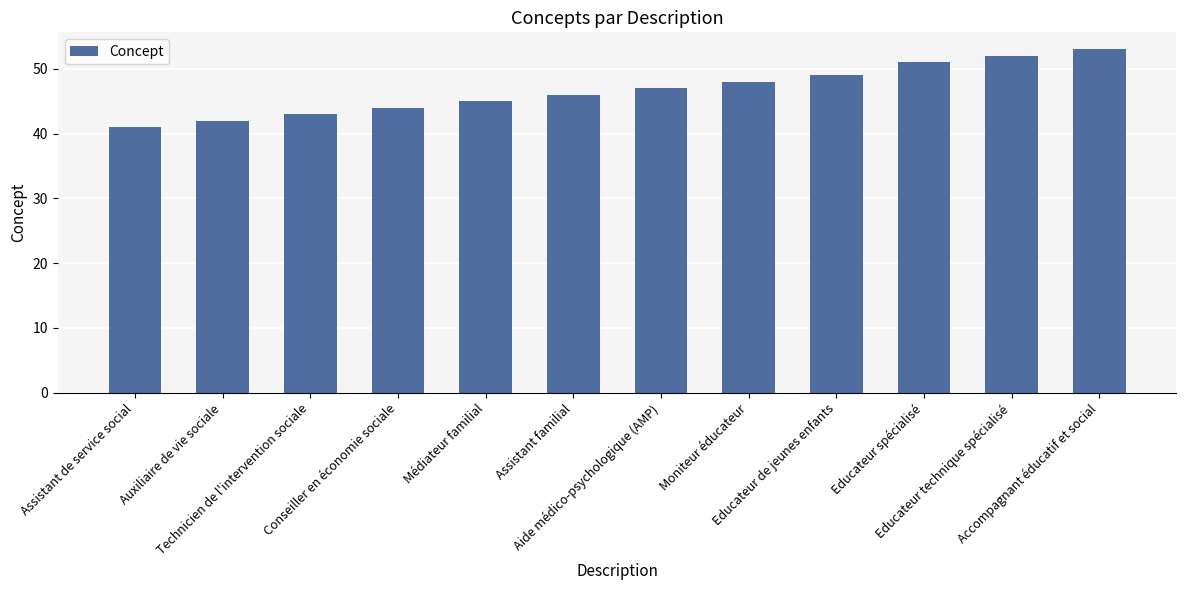

Reading right to left, what are all the values shown in this chart?

53	52	51	49	48	47	46	45	44	43	42	41